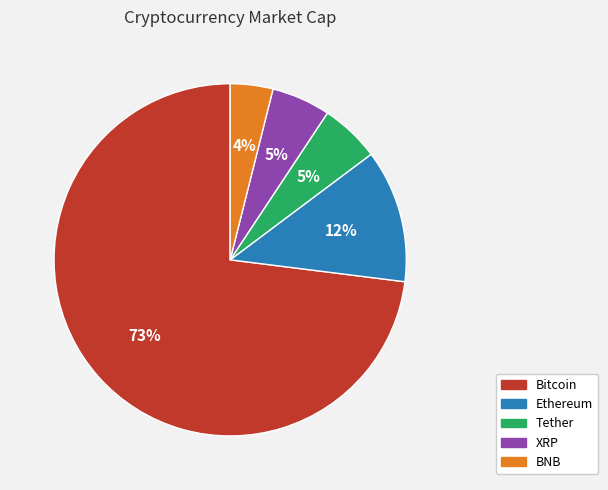

Which slice is the smallest?

BNB